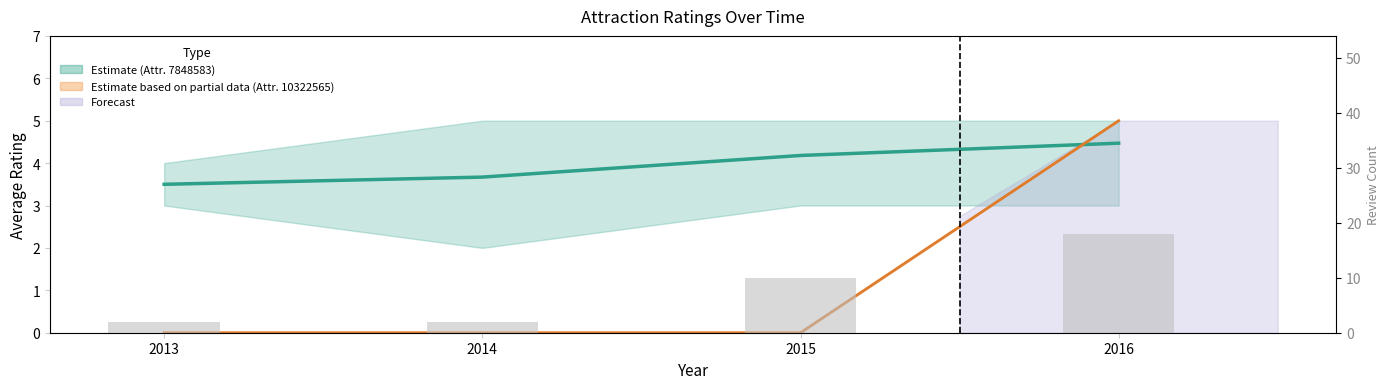

What is the maximum value shown in the chart?

18